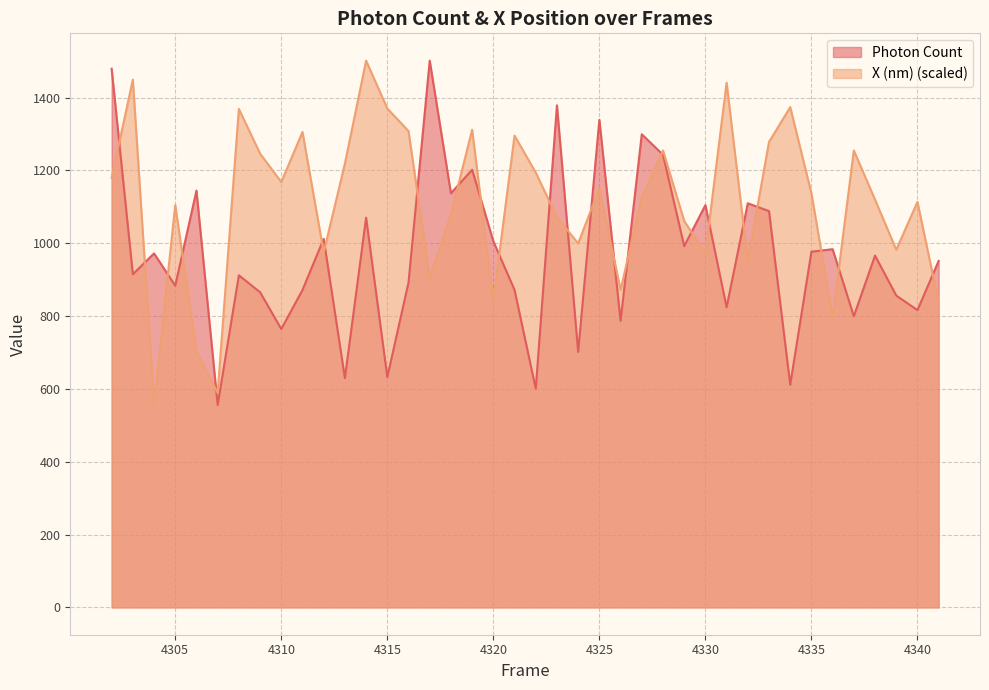

How many interior local valleys does the Photon Count series have?

15